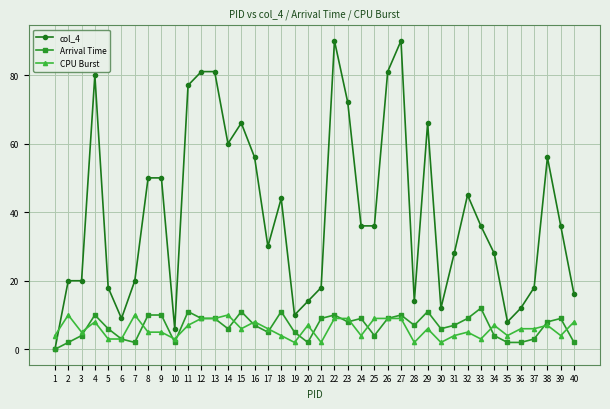

Where is the first local maximum for Arrival Time?

4